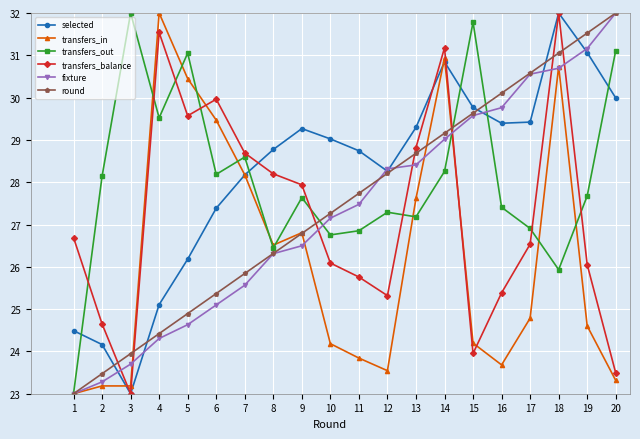

Which category has the highest value in the transfers_in series?

4